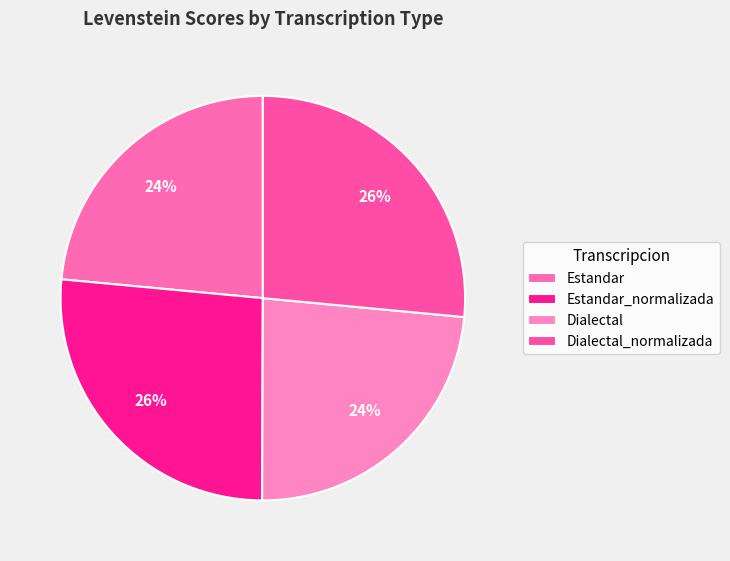

Which category has the biggest portion of the pie?

Dialectal_normalizada